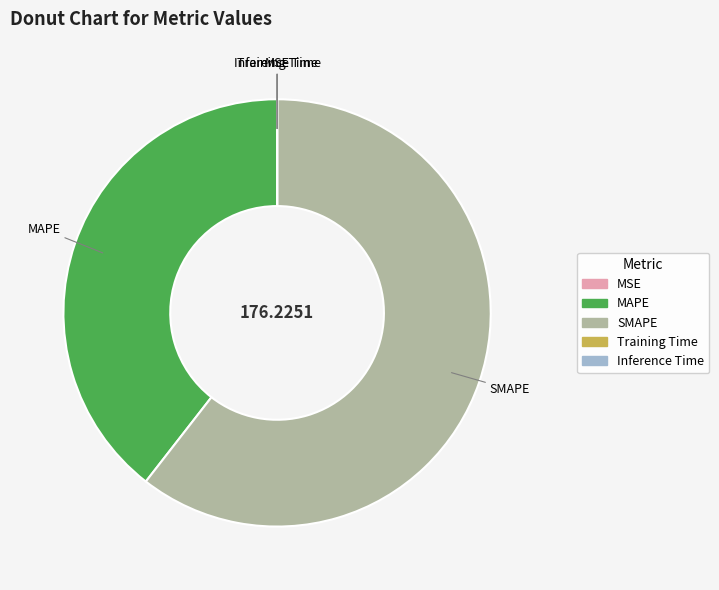

Which category accounts for the majority?

SMAPE